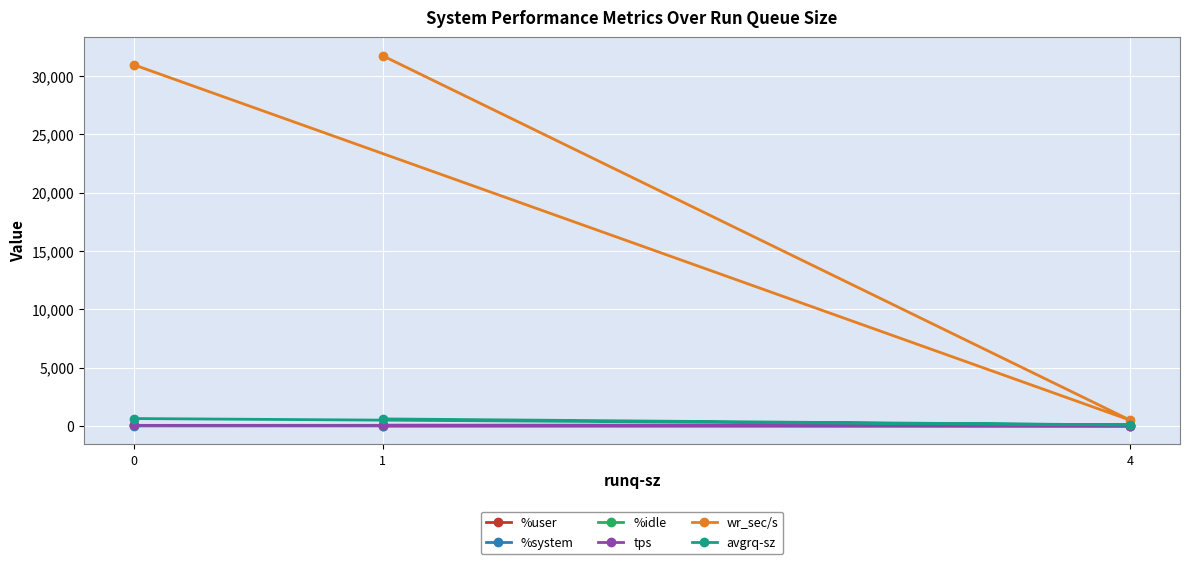

True or false: avgrq-sz has a value of 88.0 at 4.

True